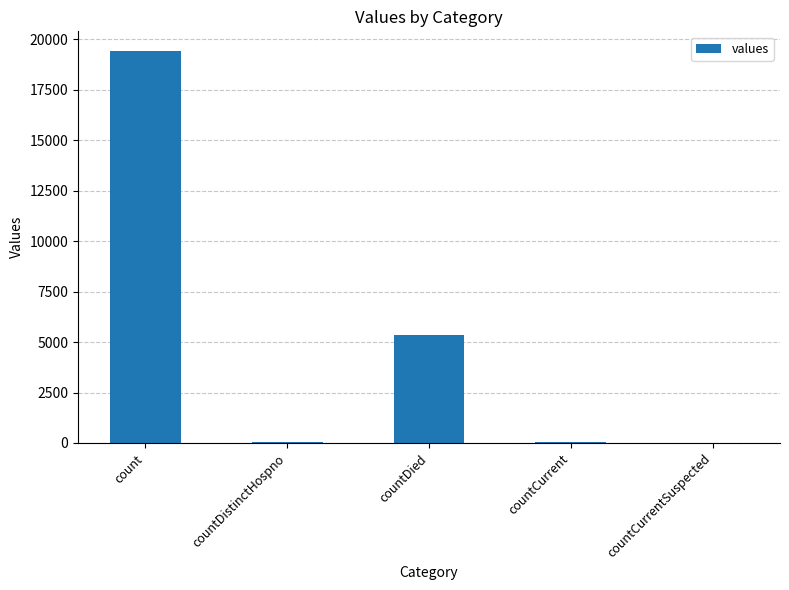

Count the number of data series in this chart.

1